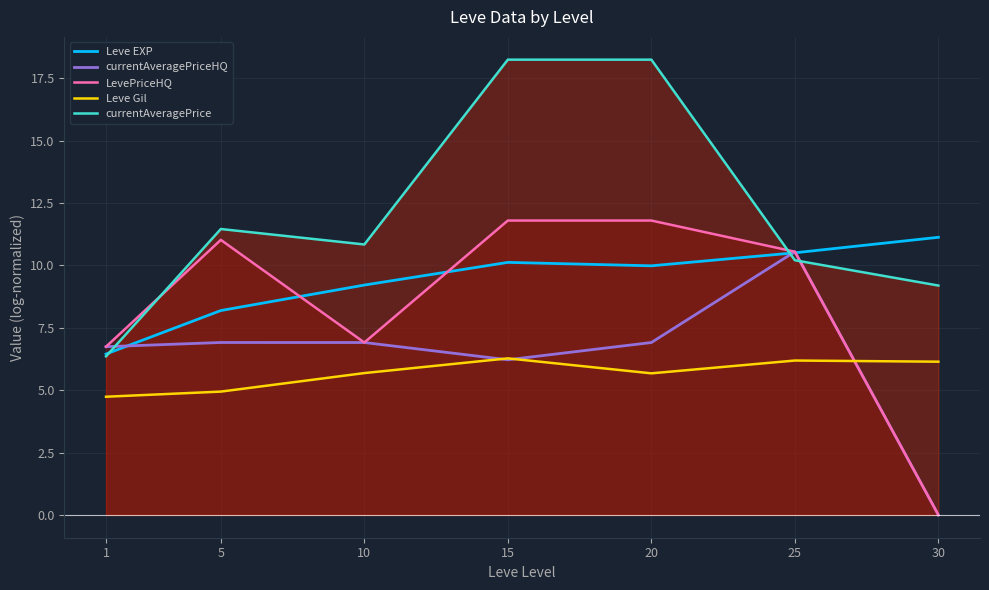

How many lines are shown in the chart?

5